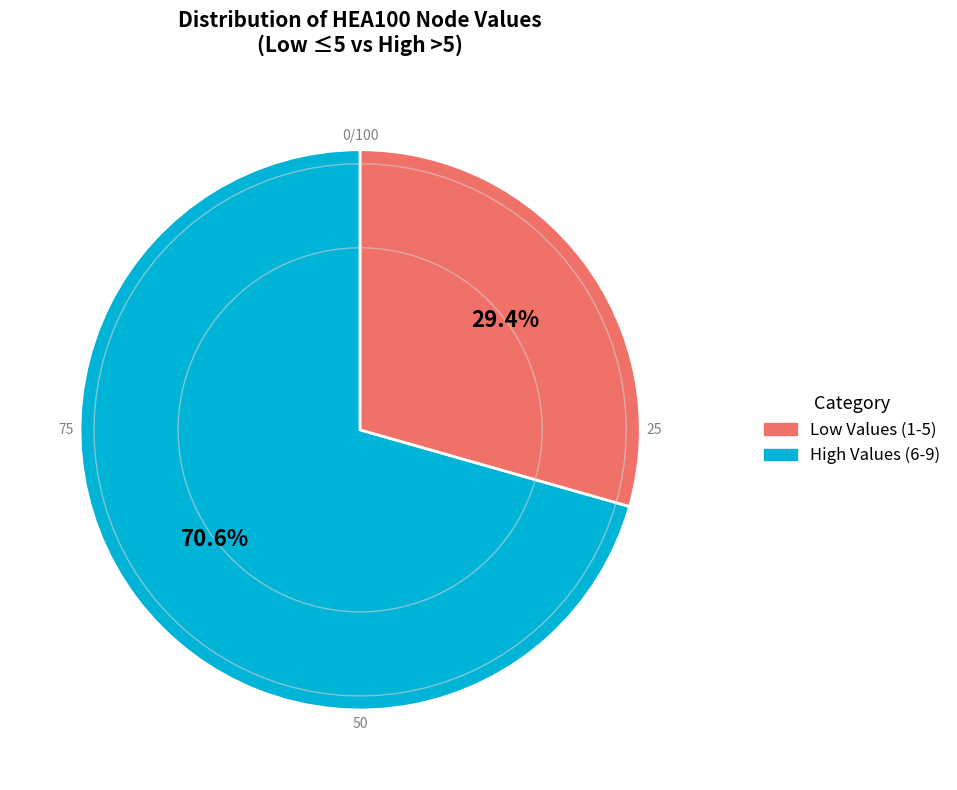

Do 8 and 6 together represent more than half of the pie?

No